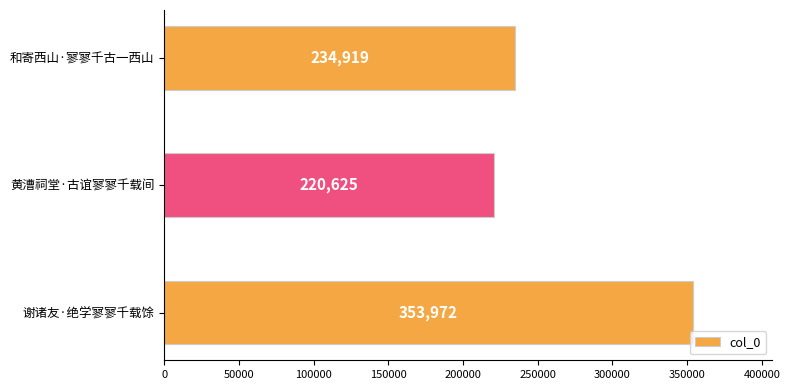

What is the change in value from 黄漕祠堂·古谊寥寥千载间 to 谢诸友·绝学寥寥千载馀?

+133347